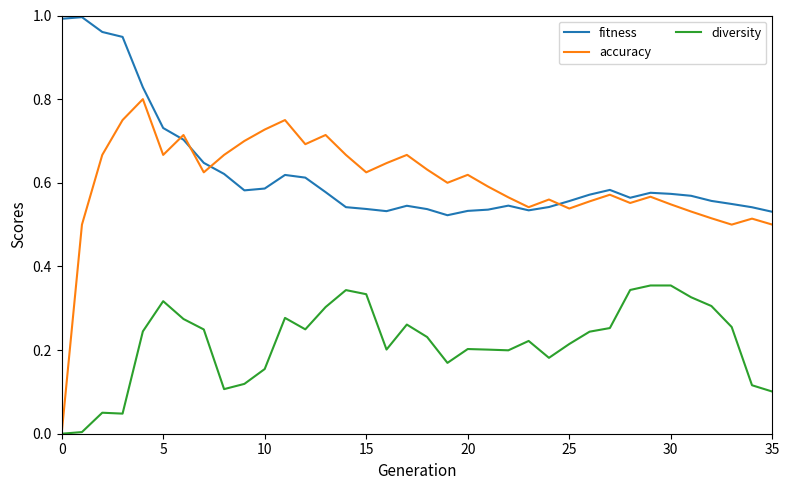

True or false: fitness and diversity intersect in this chart.

False